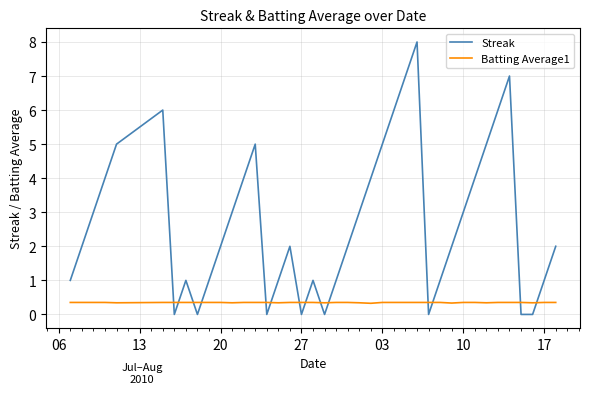

Count the Streak values in the range 1 to 5.

26